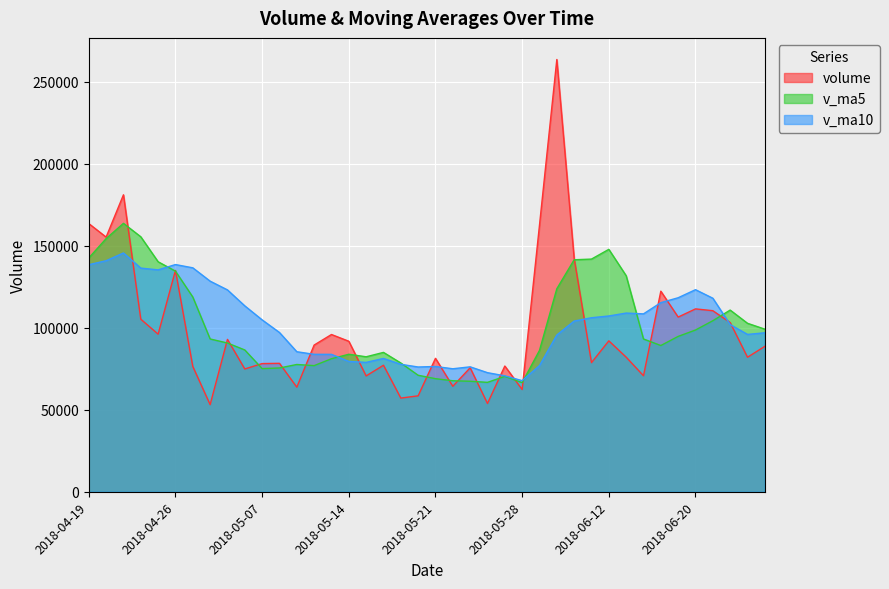

Which series has the widest spread of values?

volume